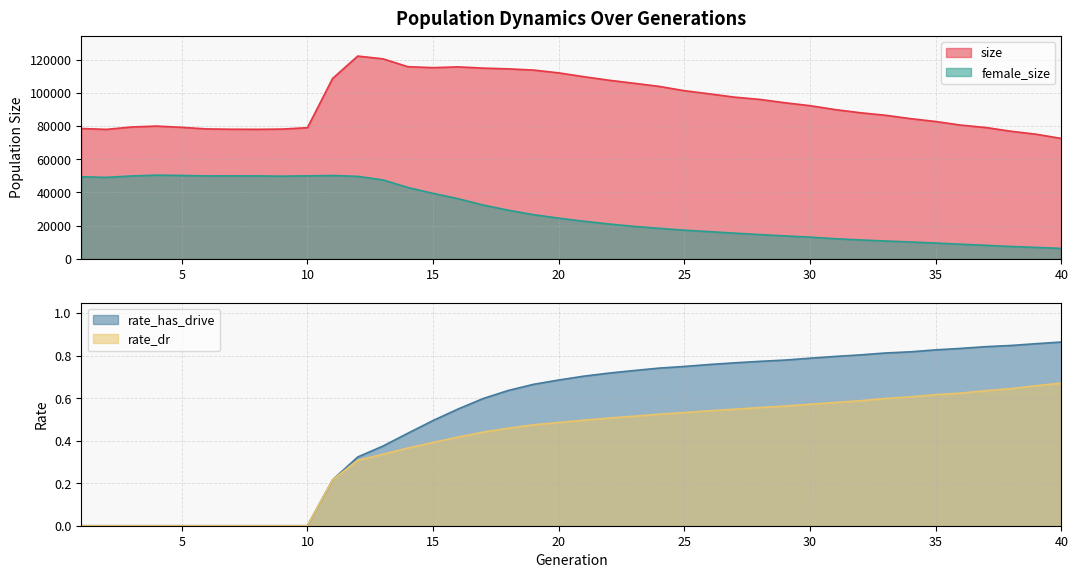

How many values in the rate_dr series exceed 0?

30